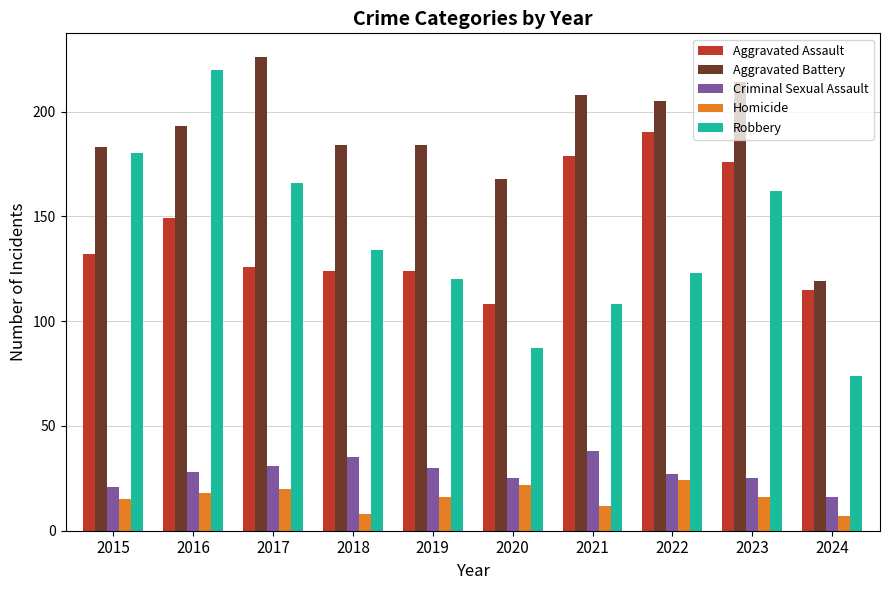

Count the number of data series in this chart.

5